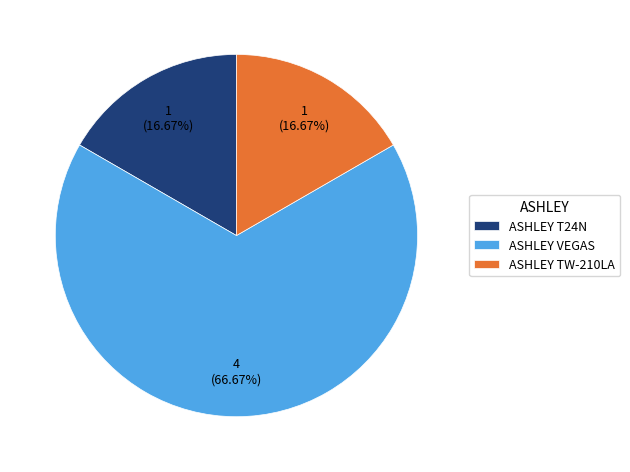

Is ASHLEY T24N the majority of the pie?

No